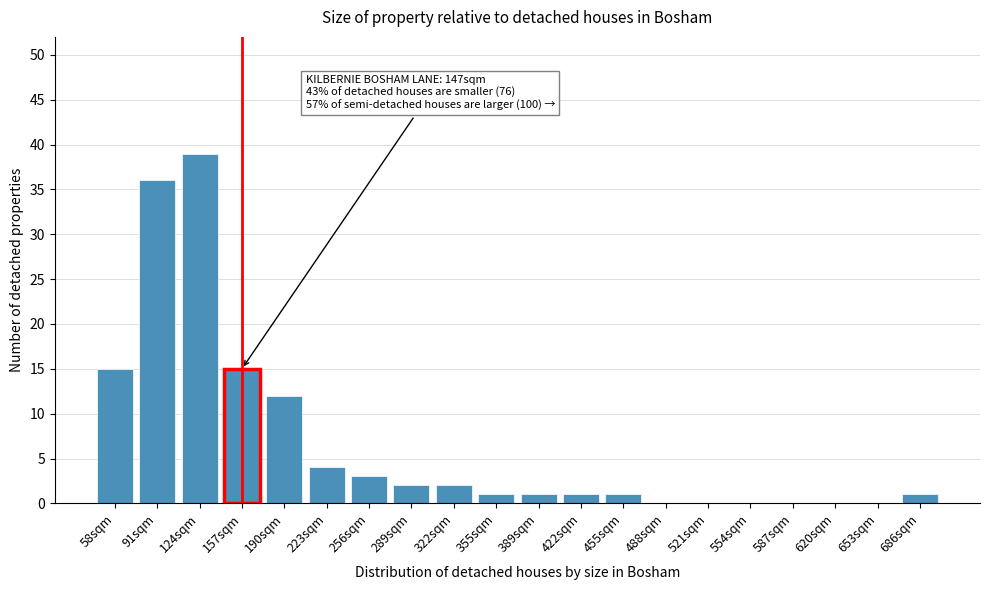

Reading left to right, what are all the values shown in this chart?

58sqm=15	91sqm=36	124sqm=39	157sqm=15	190sqm=12	223sqm=4	256sqm=3	289sqm=2	322sqm=2	355sqm=1	389sqm=1	422sqm=1	455sqm=1	488sqm=0	521sqm=0	554sqm=0	587sqm=0	620sqm=0	653sqm=0	686sqm=1